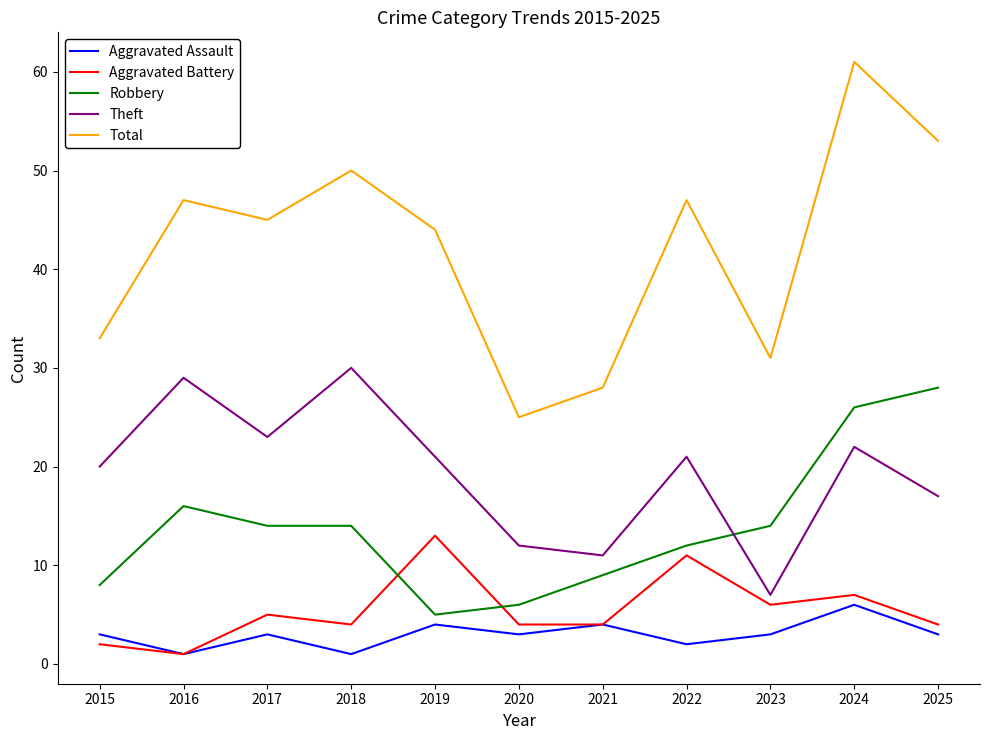

What is the sum of all Aggravated Assault values?

33